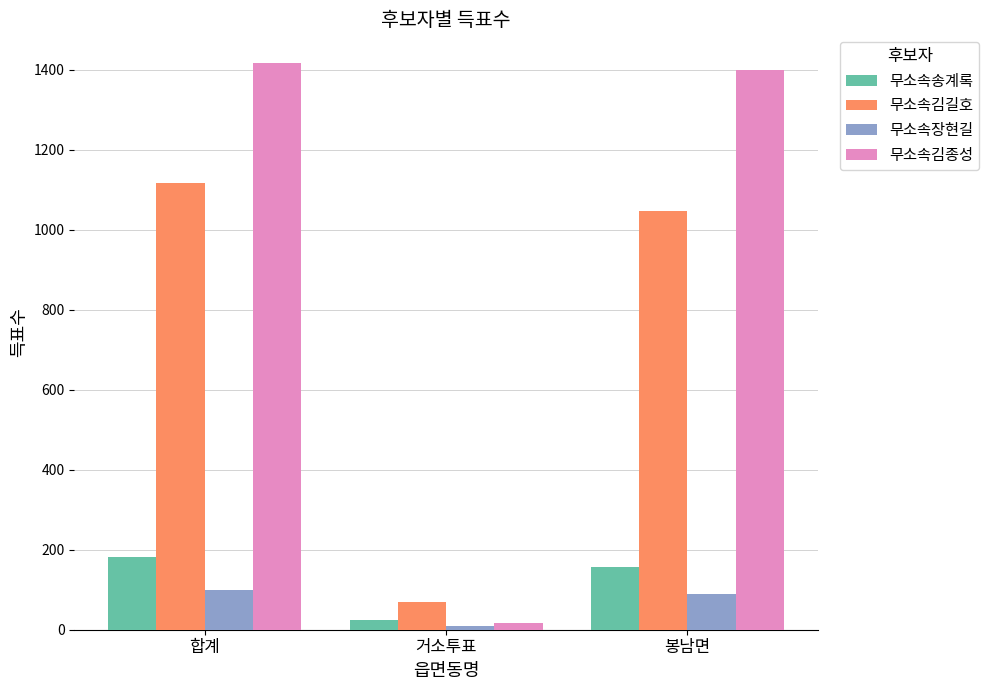

Which series changed the most between 합계 and 봉남면?

무소속김길호